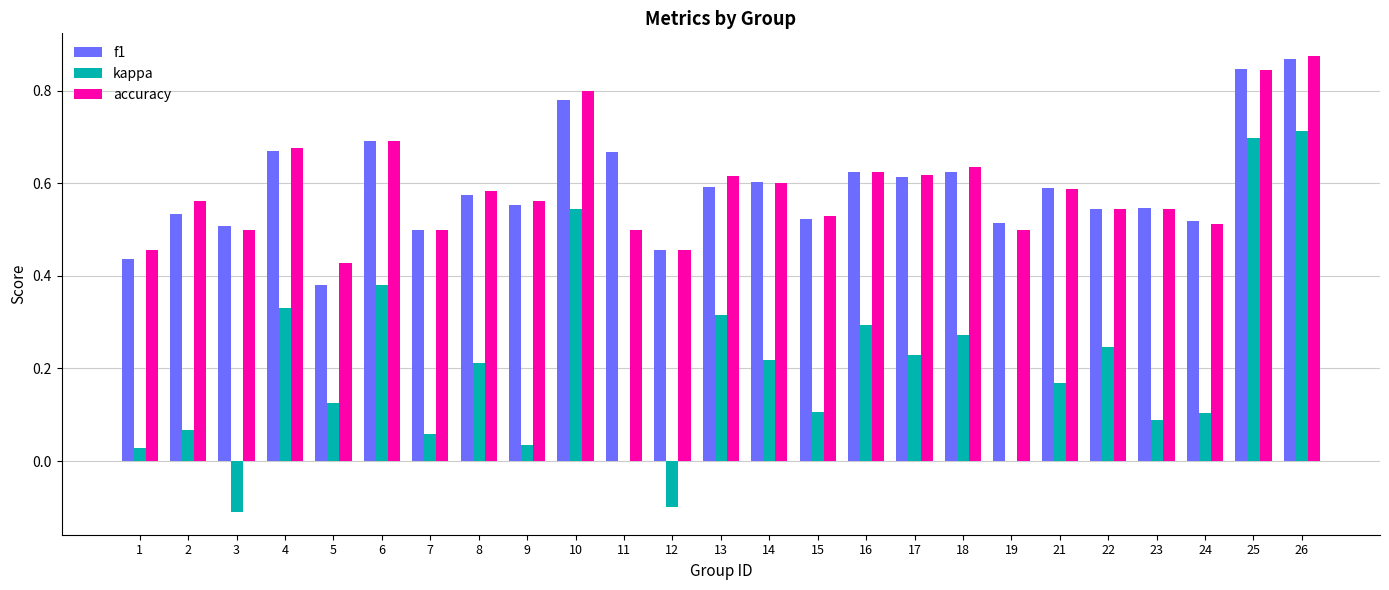

What is the sum of all kappa values?

5.0